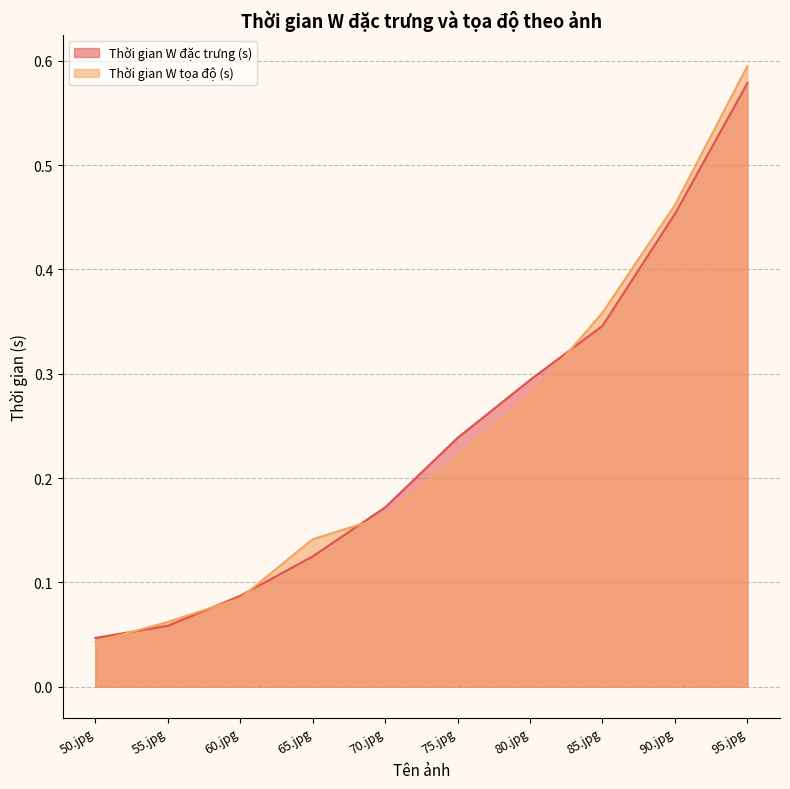

At which label does Thời gian W tọa độ (s) reach its peak?

95.jpg